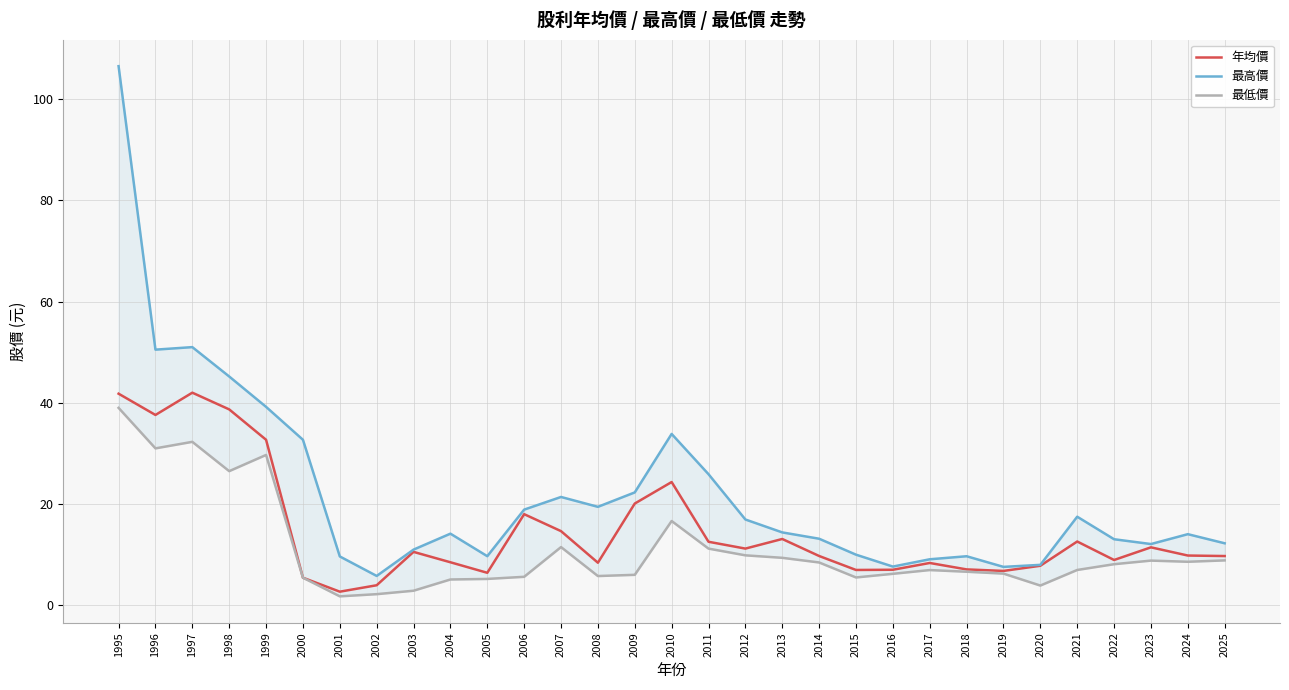

The value of 最低價 at 2009 is 4.2. True or false?

False